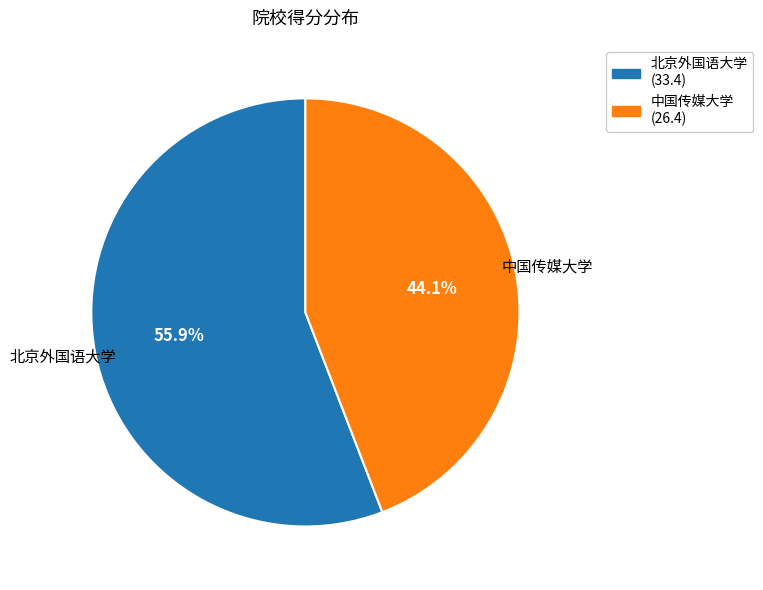

Which has a higher value, 北京外国语大学 or 中国传媒大学?

北京外国语大学